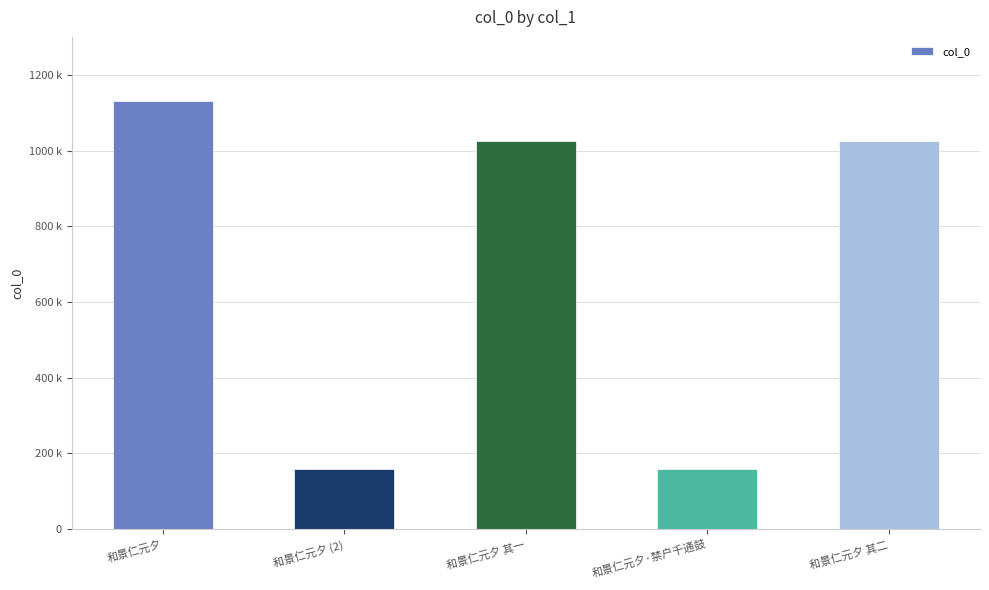

Reading left to right, transcribe all the data shown in this chart.

和景仁元夕=1131000	和景仁元夕 (2)=160258	和景仁元夕 其一=1026386	和景仁元夕·禁户千通鼓=160259	和景仁元夕 其二=1026385